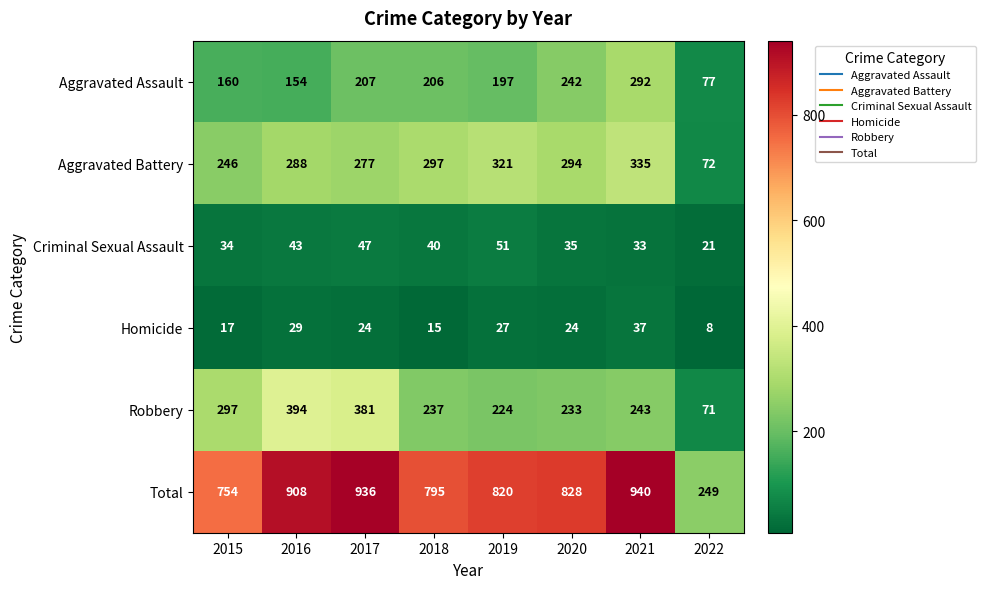

Is it true that Total equals 936 at 2017?

True